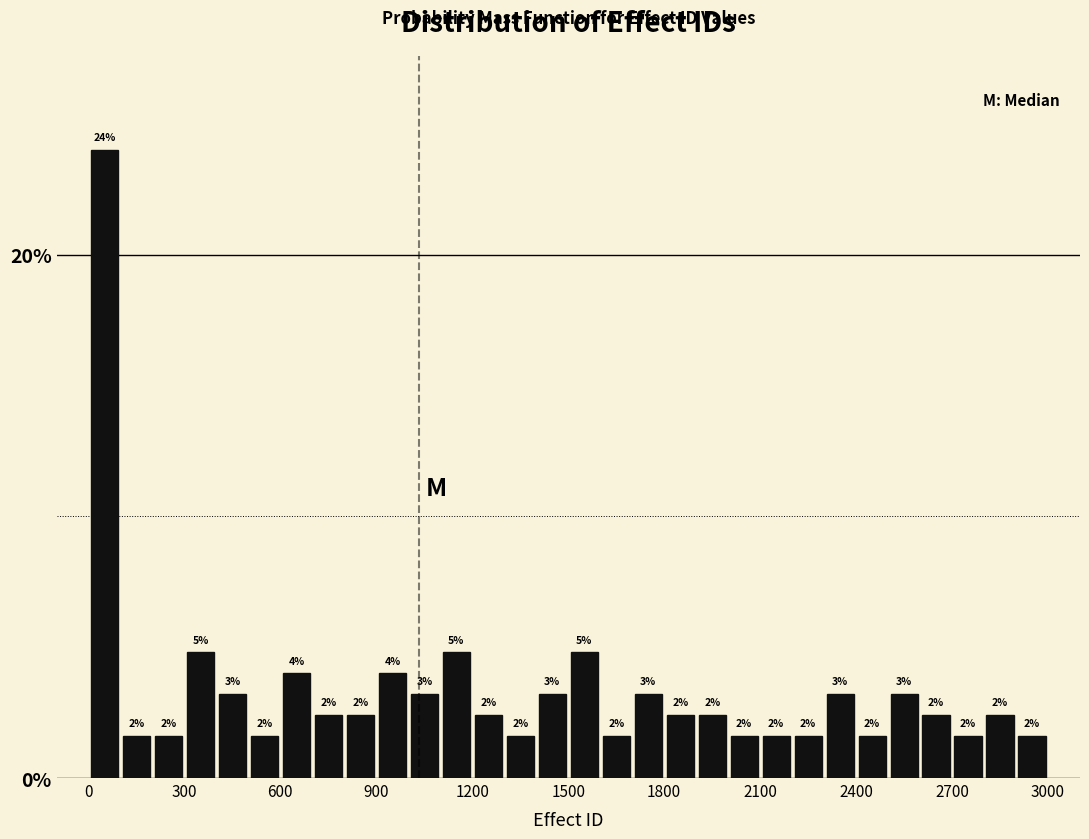

Read against the x-axis, roughly where is the centre of the tallest bar?

50